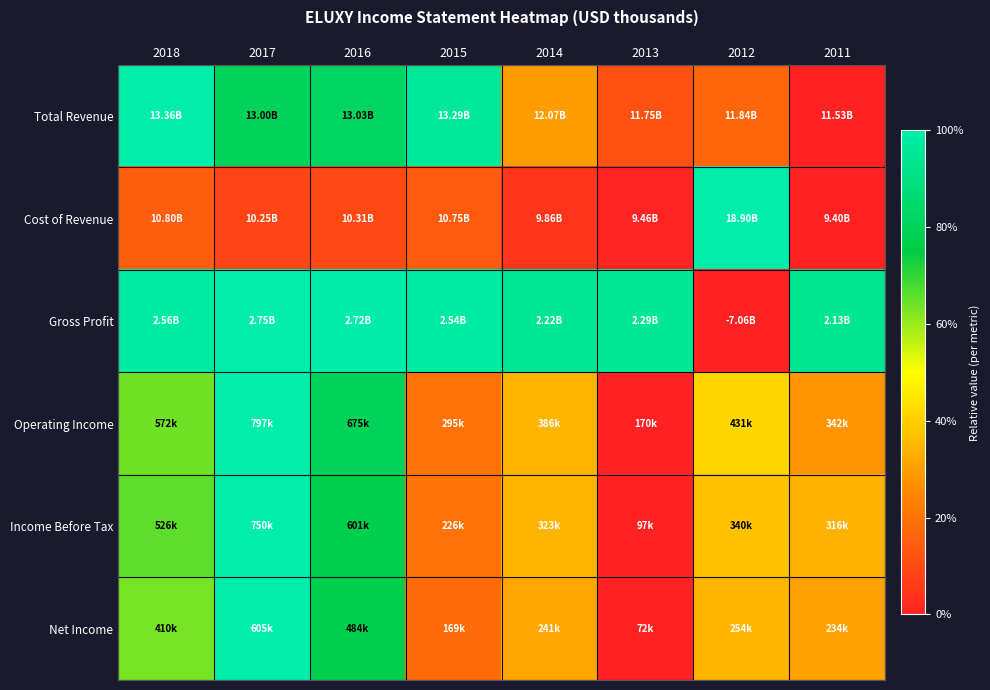

Between 2011 and 2015, which is larger?

2015